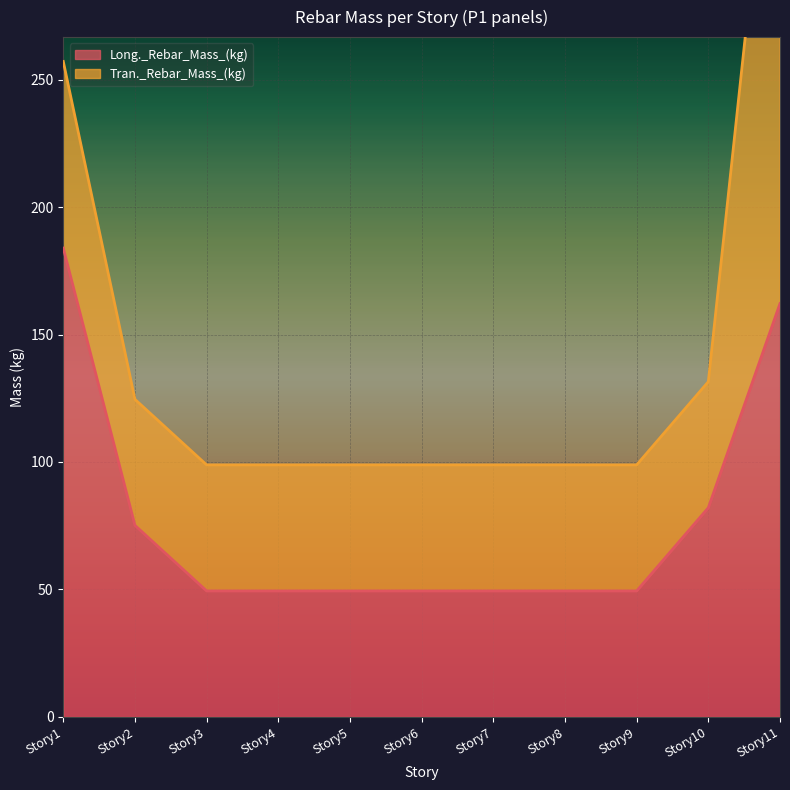

What is the lowest value of the Long._Rebar_Mass_(kg) series?

49.4